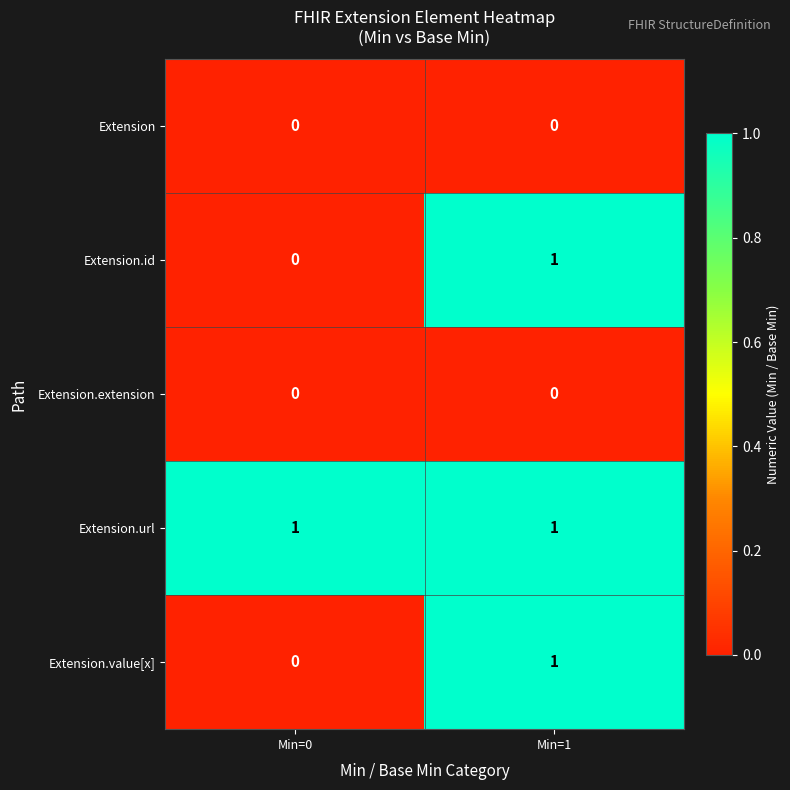

At which category is the sum across all series the highest?

Min=1